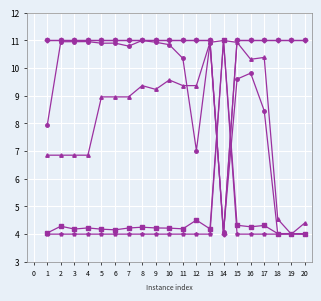

Is it true that planner_memory equals 4.2 at 9?

True